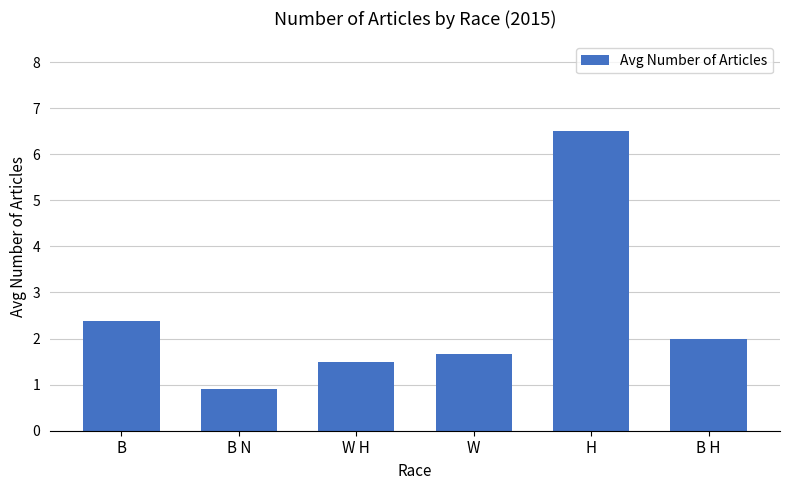

At which category does the chart reach its peak across all series?

H